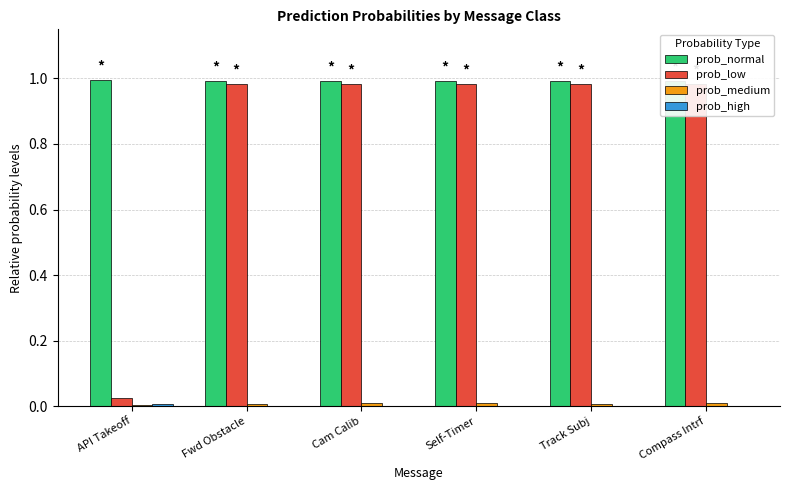

Rank the series by their maximum value, from highest to lowest.

prob_normal, prob_low, prob_medium, prob_high